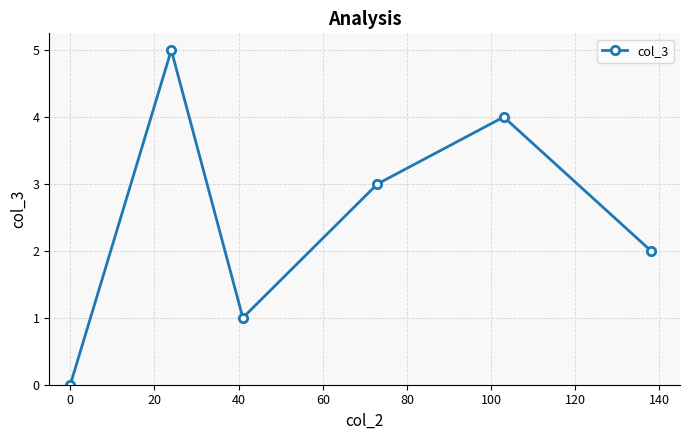

Does the chart have visible grid lines?

Yes